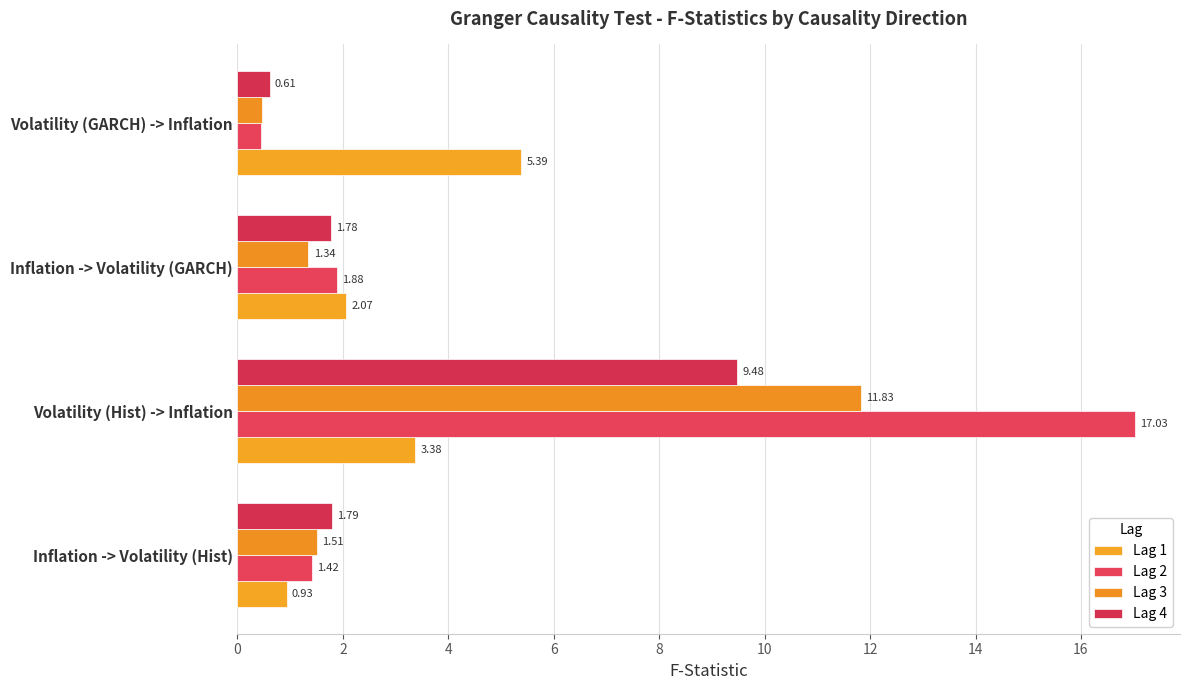

List the labels in order of Lag 2 value, smallest first.

Volatility (GARCH) -> Inflation, Inflation -> Volatility (Hist), Inflation -> Volatility (GARCH), Volatility (Hist) -> Inflation